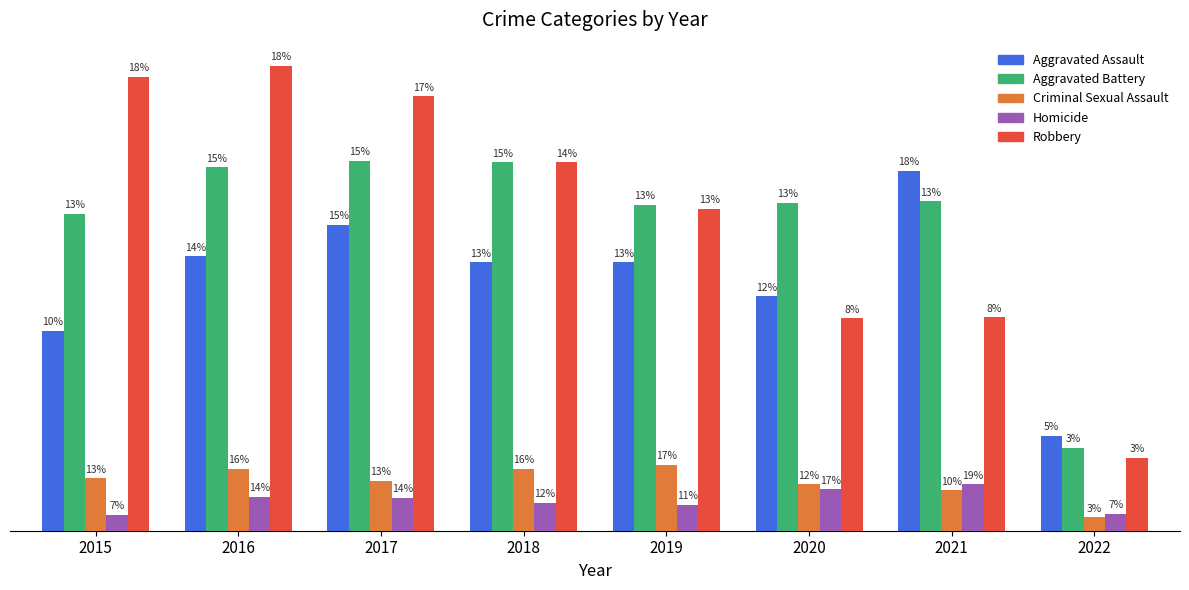

What are all the series names shown in the legend?

Aggravated Assault, Aggravated Battery, Criminal Sexual Assault, Homicide, Robbery